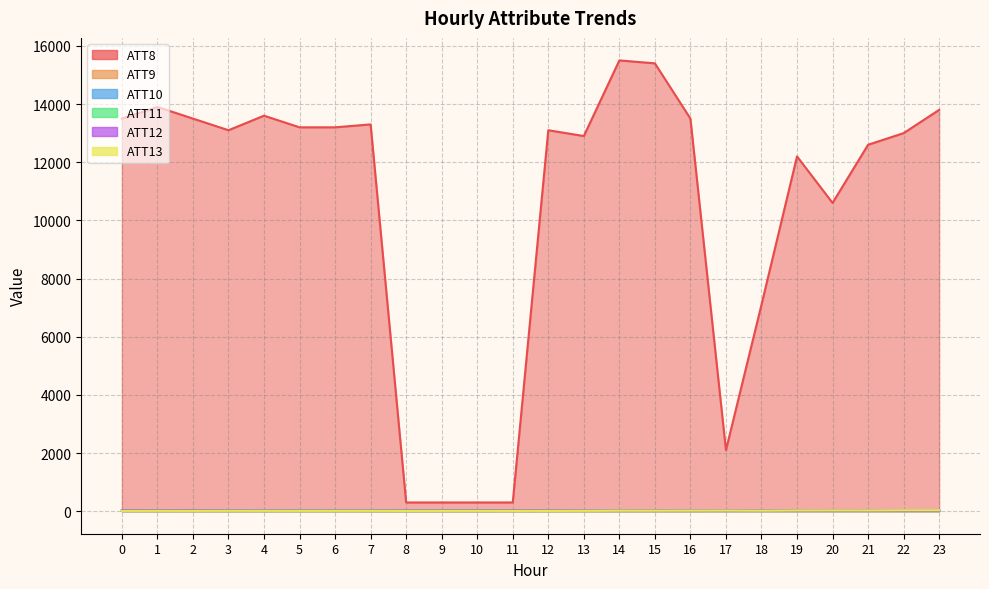

Is it true that ATT8 equals 6451.3 at 1?

False